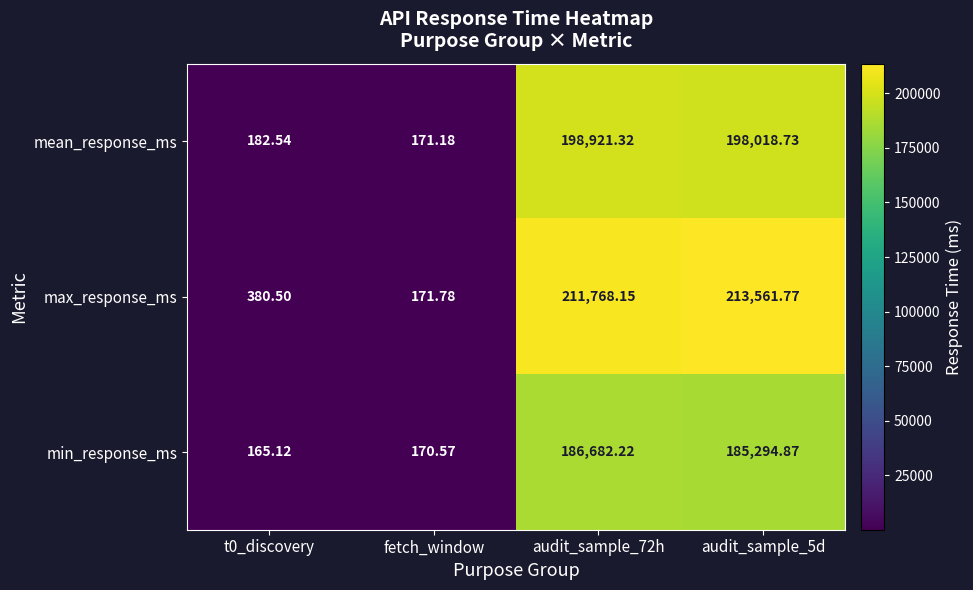

List the series in order of their overall mean, lowest first.

min_response_ms, mean_response_ms, max_response_ms